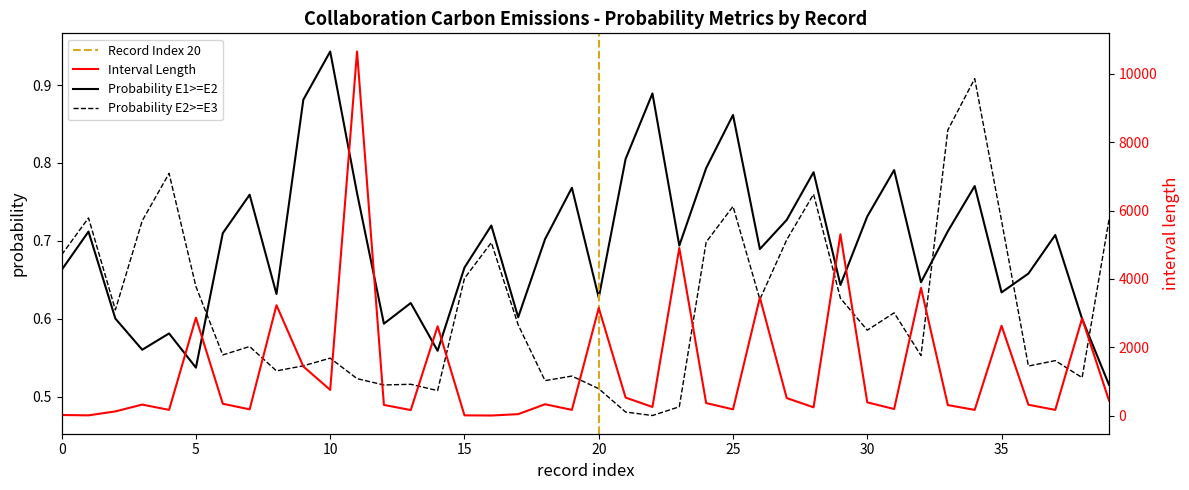

What is the sum of all Probability E2>=E3 values?

24.6